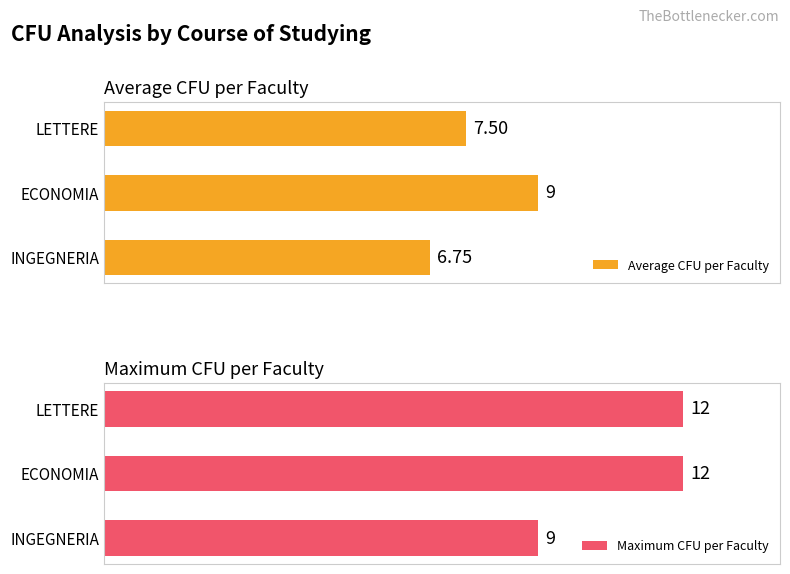

Which series has the widest spread of values?

Maximum CFU per Faculty